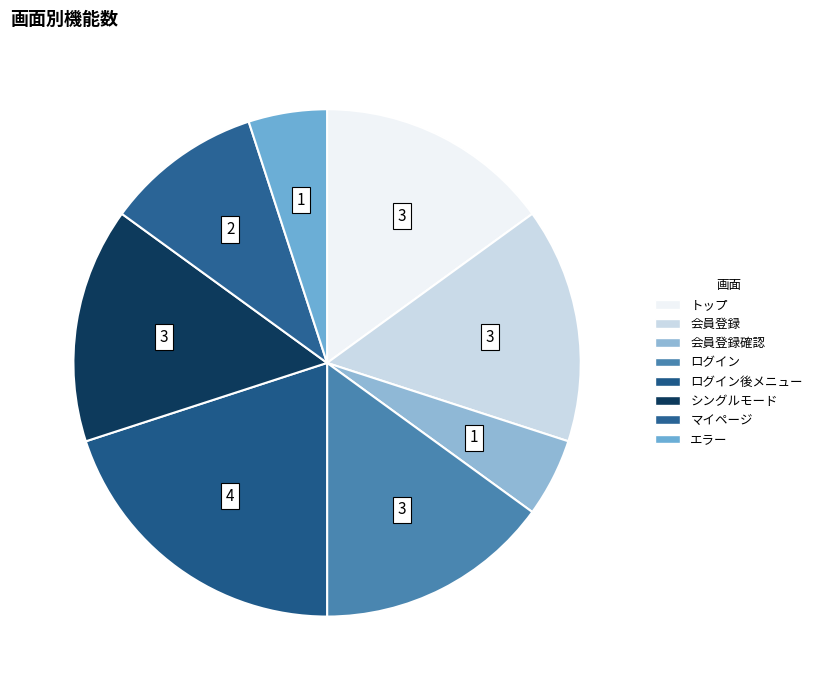

To the nearest percent, what is the difference between the largest and smallest slice percentages?

15%